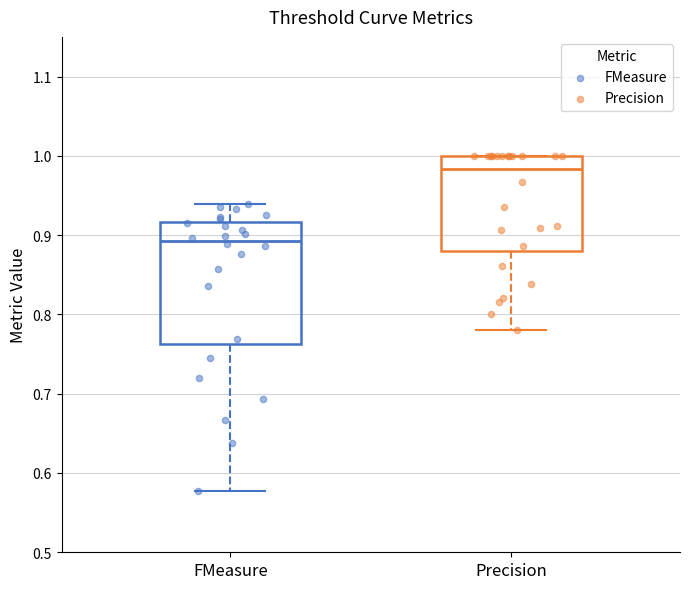

Reading left to right, read every box against the y-axis: the position of its median line, the range the box covers, and the ends of its whiskers. The values are not printed on the chart, so give them approximately, as read against the axis.

FMeasure: median 0.89, box 0.76 to 0.92, whiskers 0.58 to 0.94
Precision: median 0.98, box 0.88 to 1.00, whiskers 0.78 to 1.00